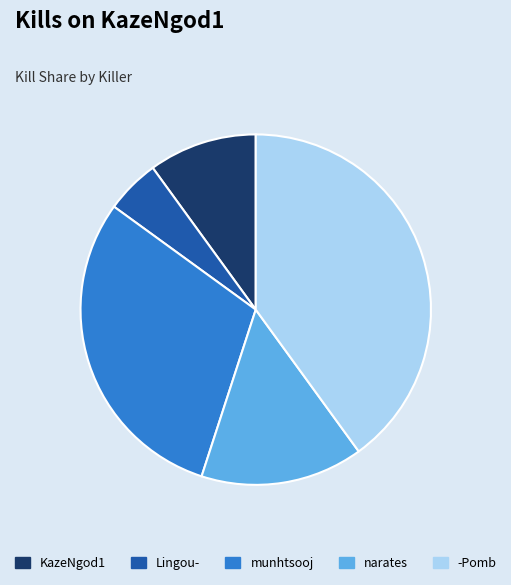

Rank the categories by value from lowest to highest.

Lingou-, KazeNgod1, narates, munhtsooj, -Pomb